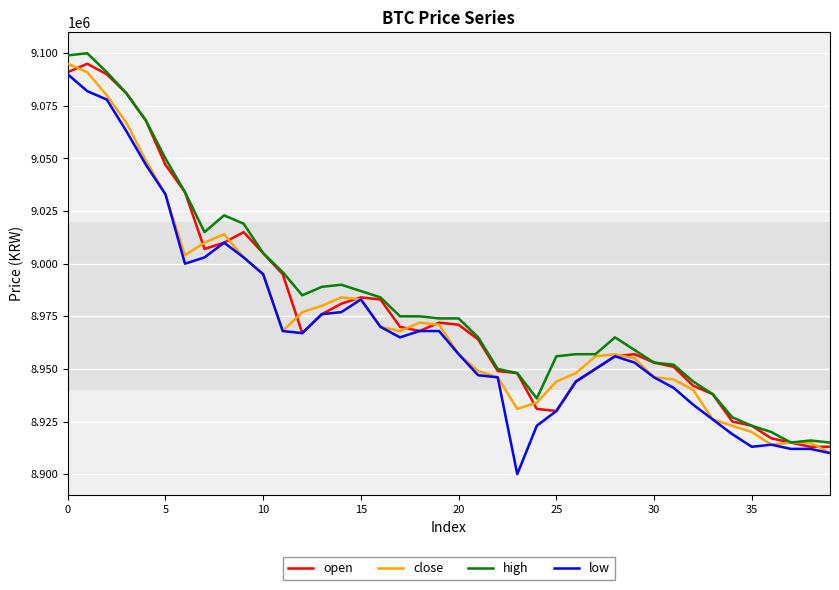

What is the lowest value of the close series?

8910000